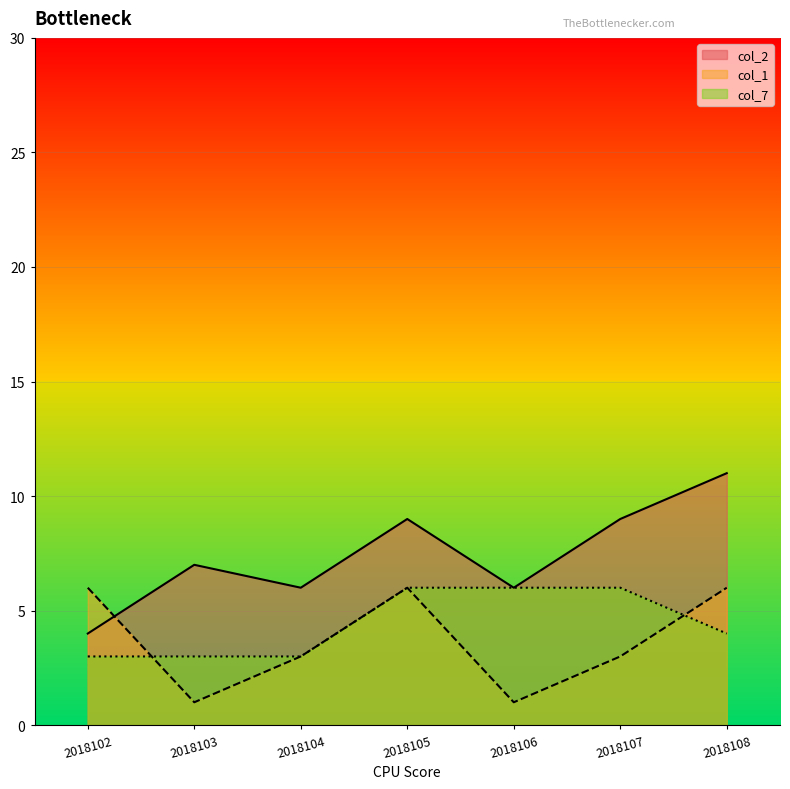

How many data points does each series have?

7